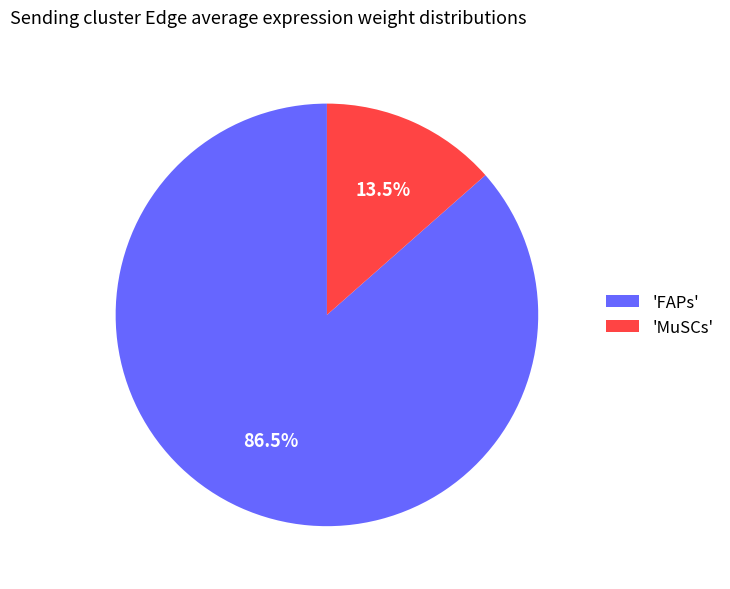

To the nearest percent, what is the average slice percentage?

50%